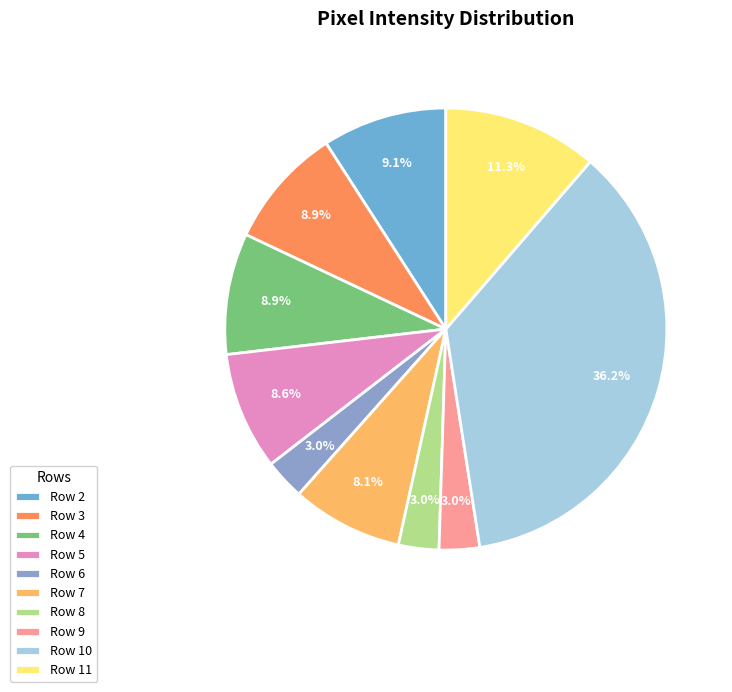

Count the number of slices in the pie.

10